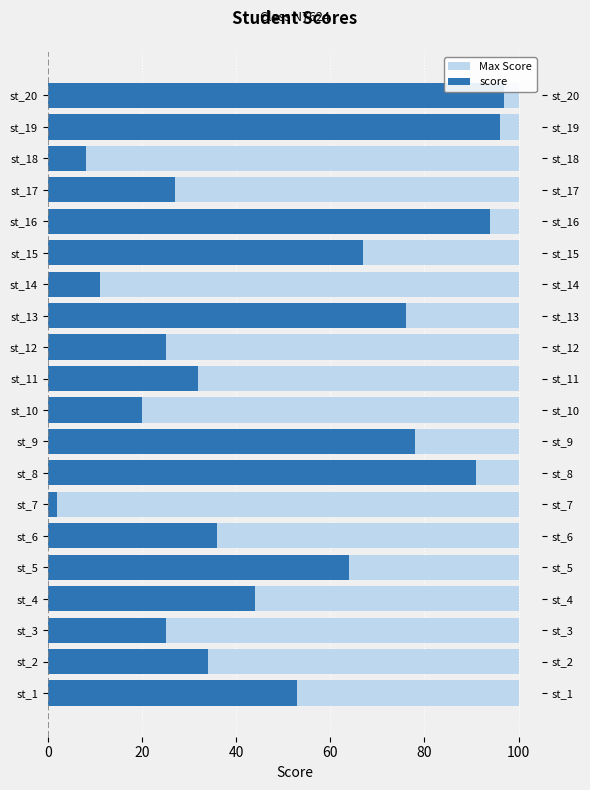

The Max Score series shows 1.3 at 12. True or false?

False